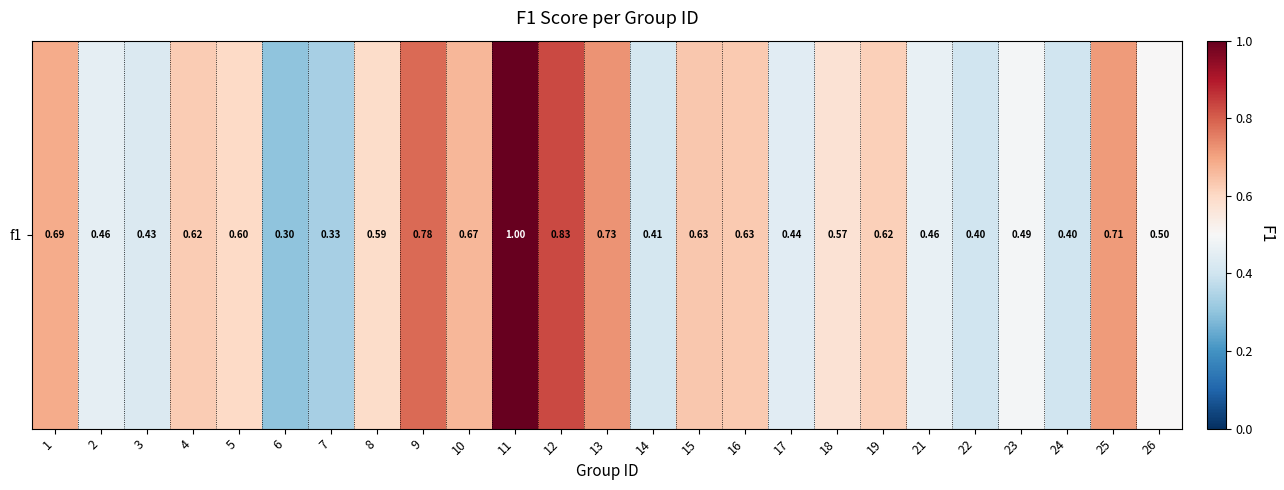

List the labels in order of value, largest first.

11, 12, 9, 13, 25, 1, 10, 15, 16, 4, 19, 5, 8, 18, 26, 23, 21, 2, 17, 3, 14, 22, 24, 7, 6